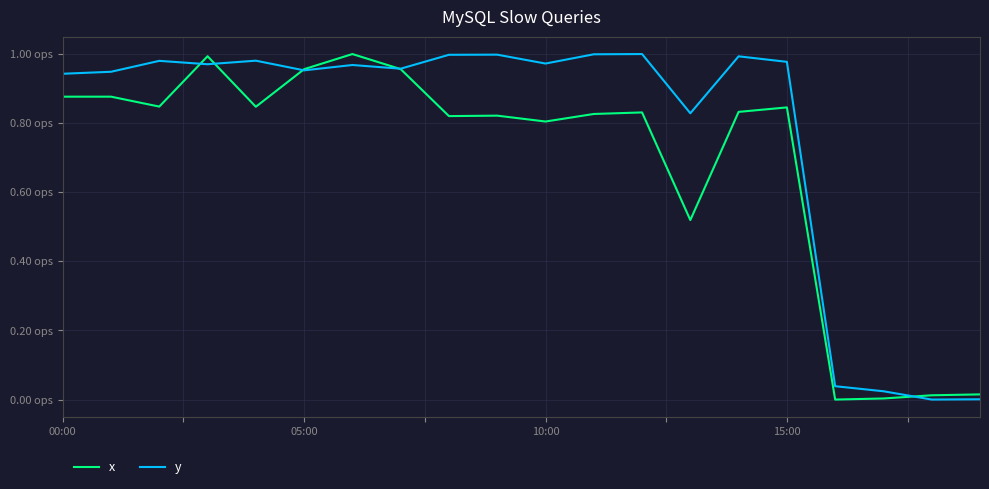

Is this an area chart (filled region under the line)?

No